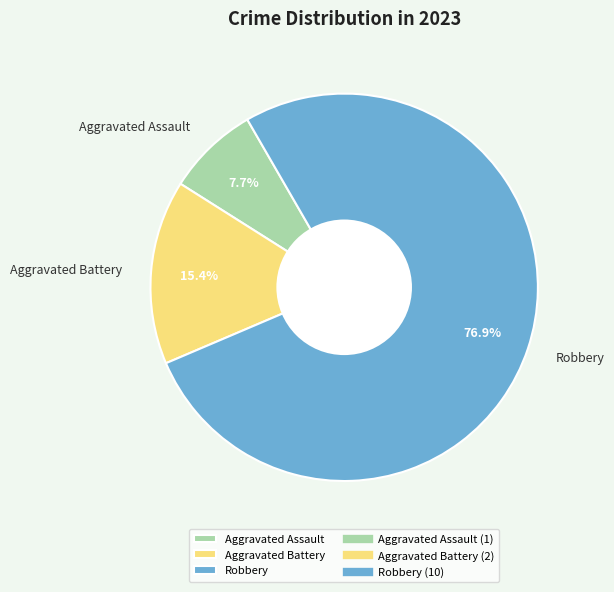

Which has a higher value, Aggravated Assault or Aggravated Battery?

Aggravated Battery